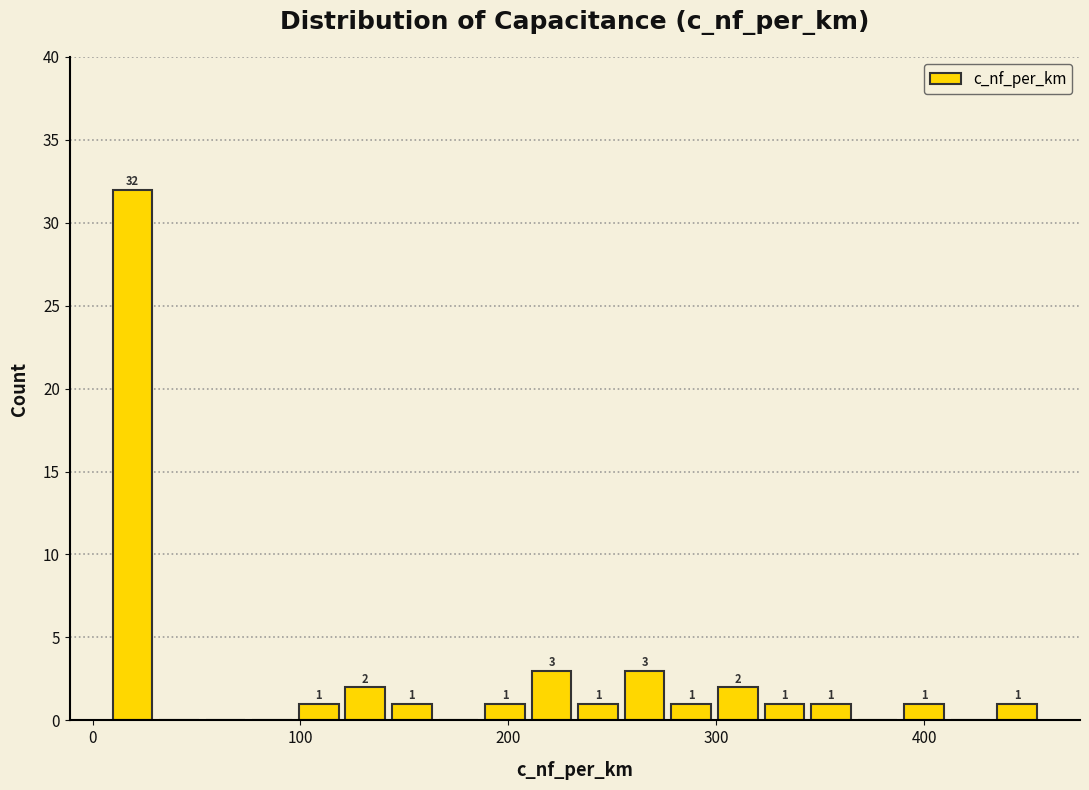

Read against the x-axis, roughly where is the centre of the tallest bar?

20